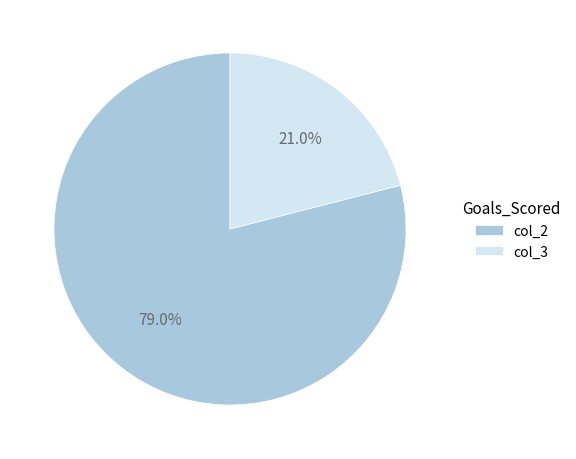

Rank the categories by value from highest to lowest.

col_2, col_3